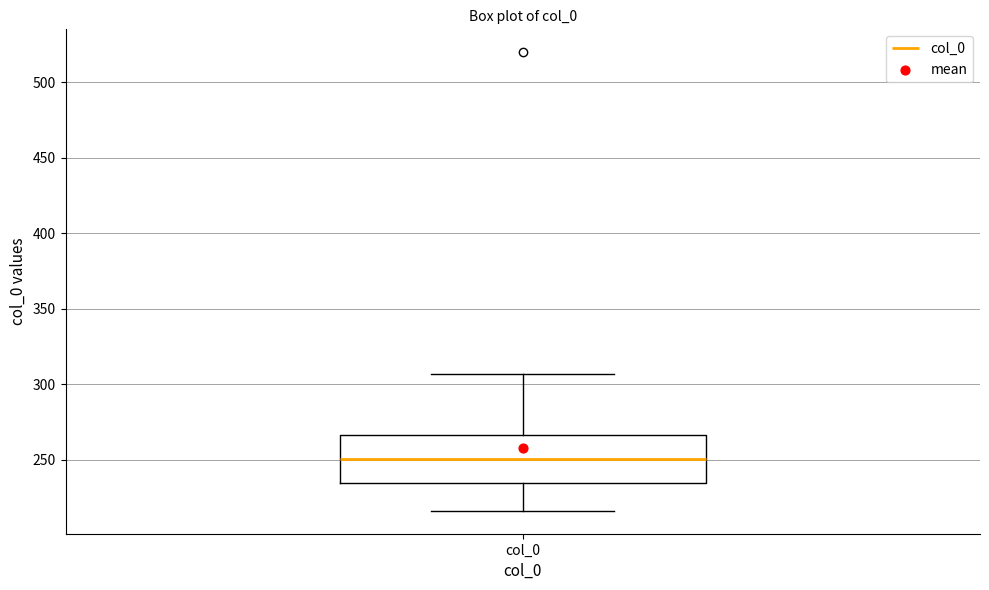

Where does the median line of the box for col_0 sit on the y-axis? The values are not printed on the chart, so give them approximately, as read against the axis.

250